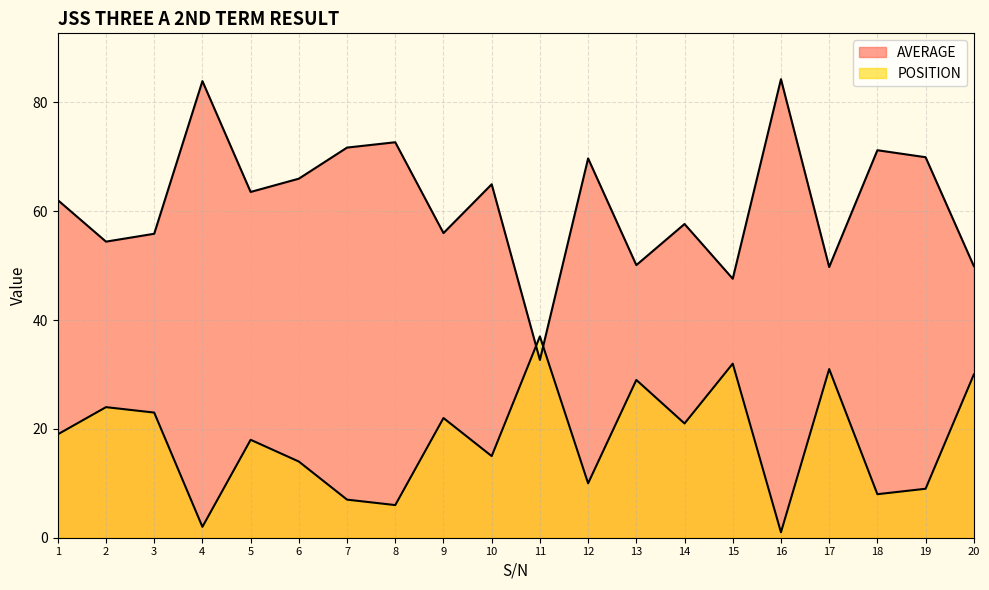

What are all the series names shown in the legend?

AVERAGE, POSITION